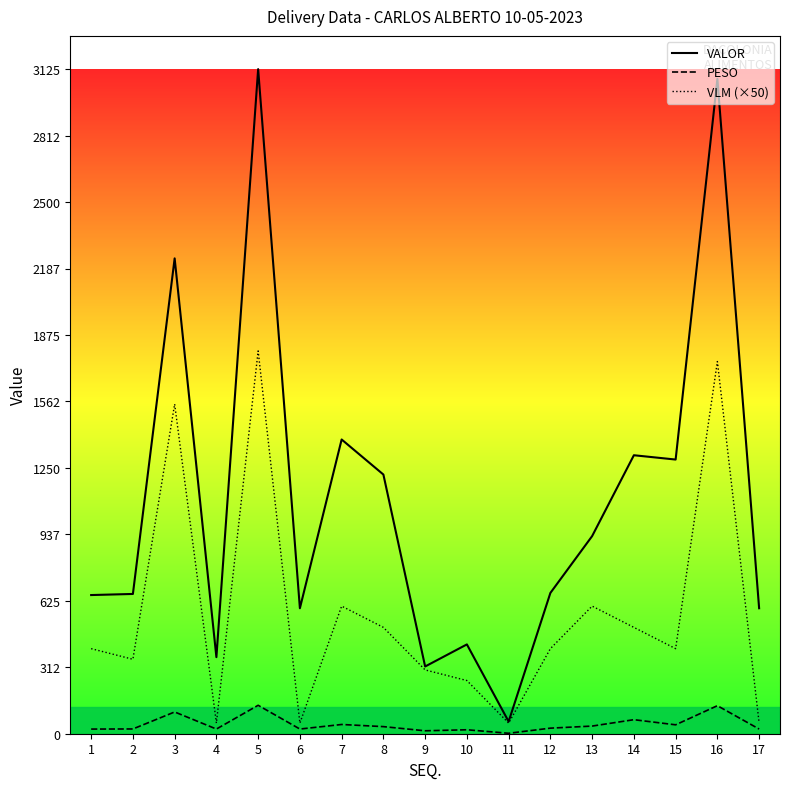

What is the sum of all VLM (×50) values?

9600.0